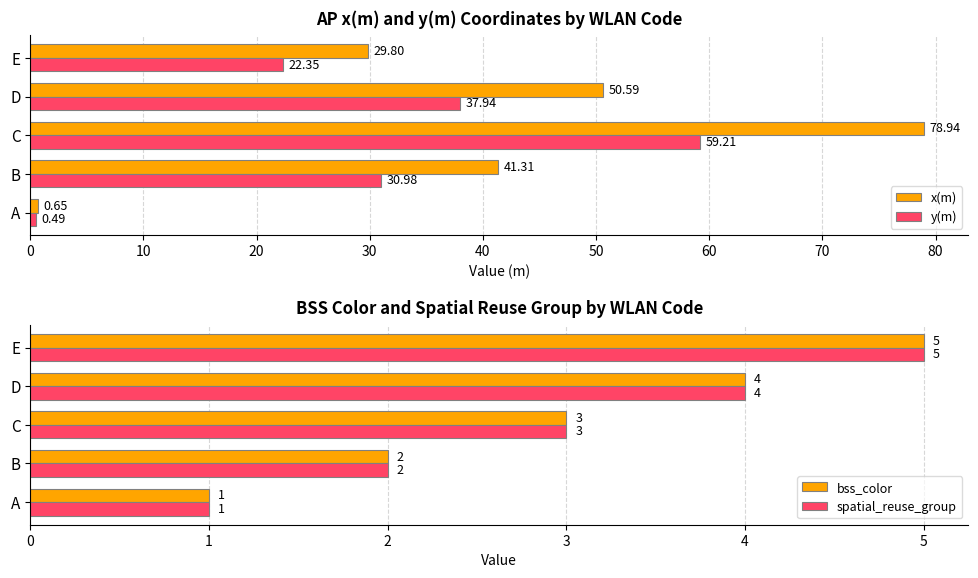

The bss_color series shows 1.2 at B. True or false?

False